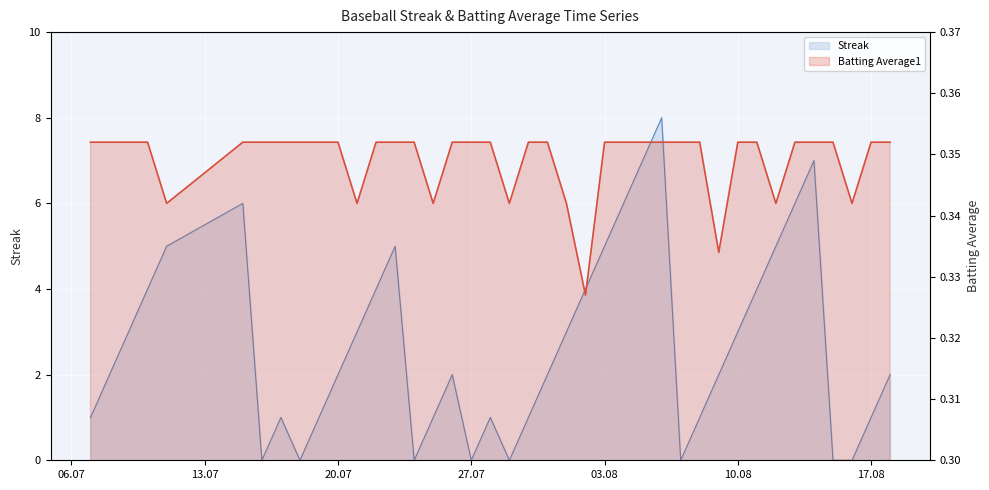

At how many categories does at least one series exceed 5?

6